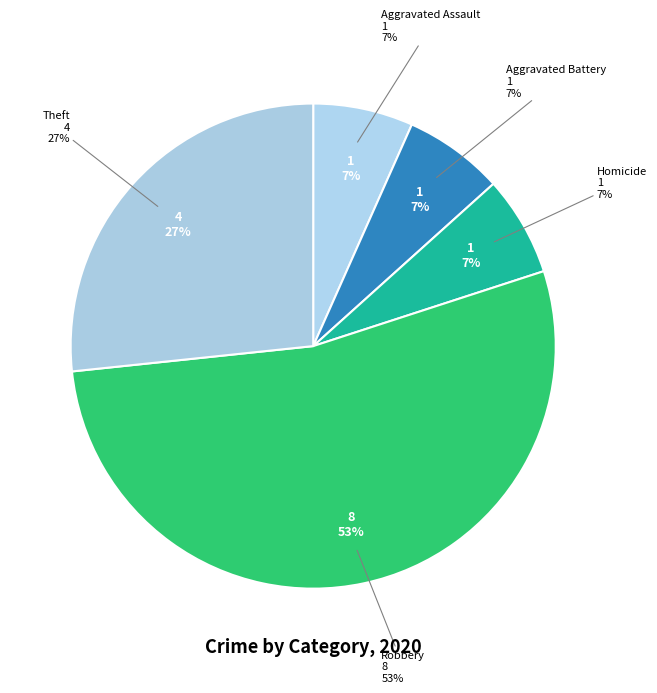

What is the largest slice in the pie chart?

Robbery